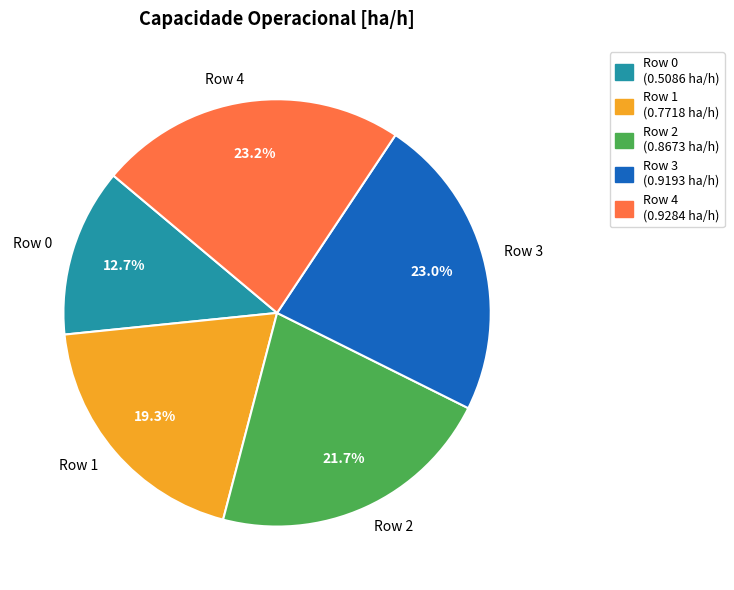

Which category has the smallest portion of the pie?

Row 0